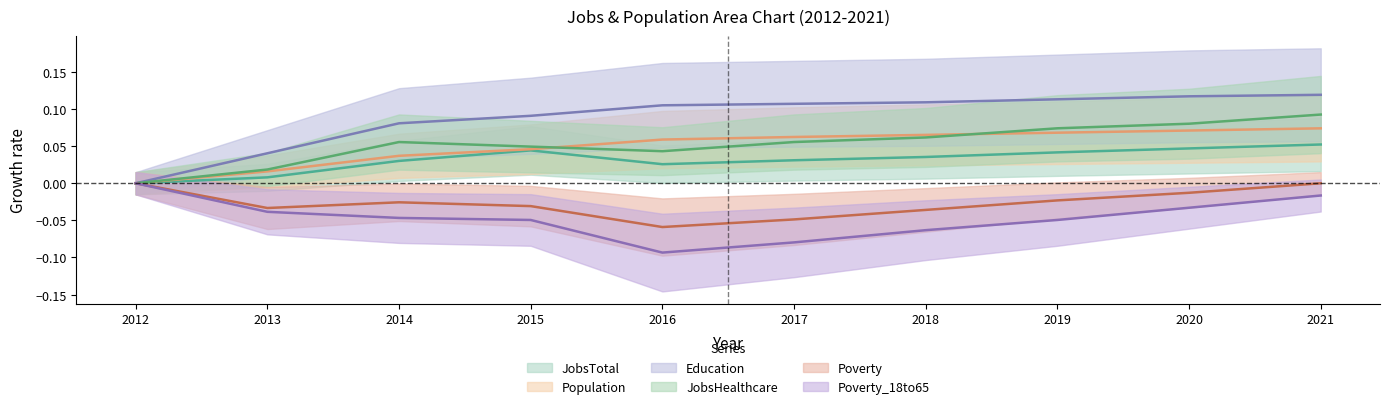

List the series in order of their peak value, highest first.

Education, JobsHealthcare, Population, JobsTotal, Poverty, Poverty_18to65